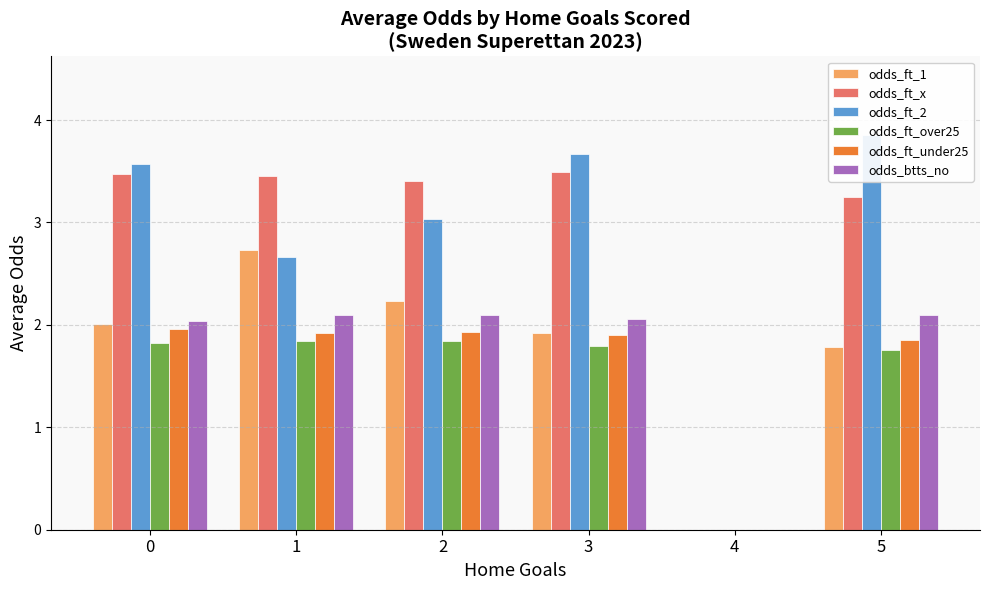

What is the difference between the maximum and minimum values in the odds_ft_under25 series?

2.0